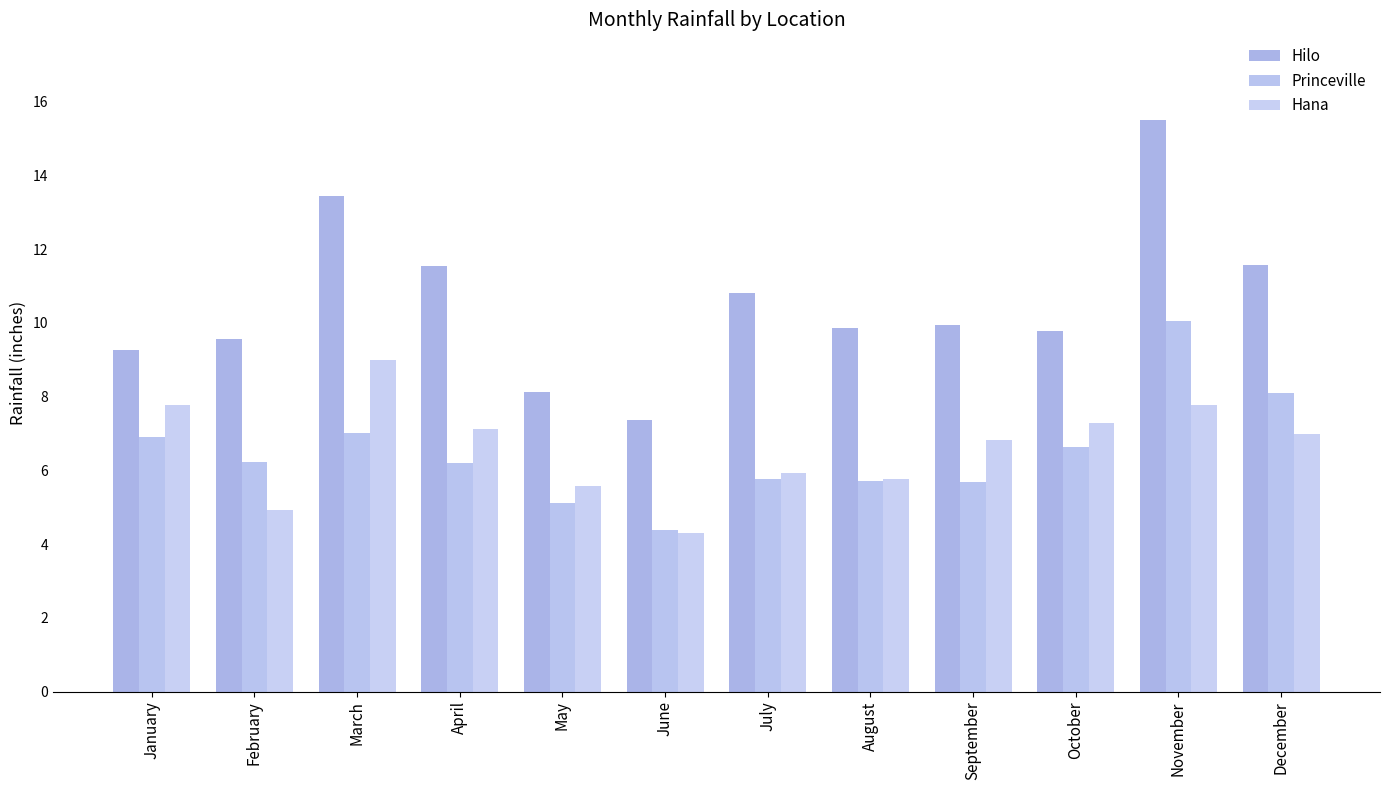

Between November and December, which series saw the biggest shift?

Hilo